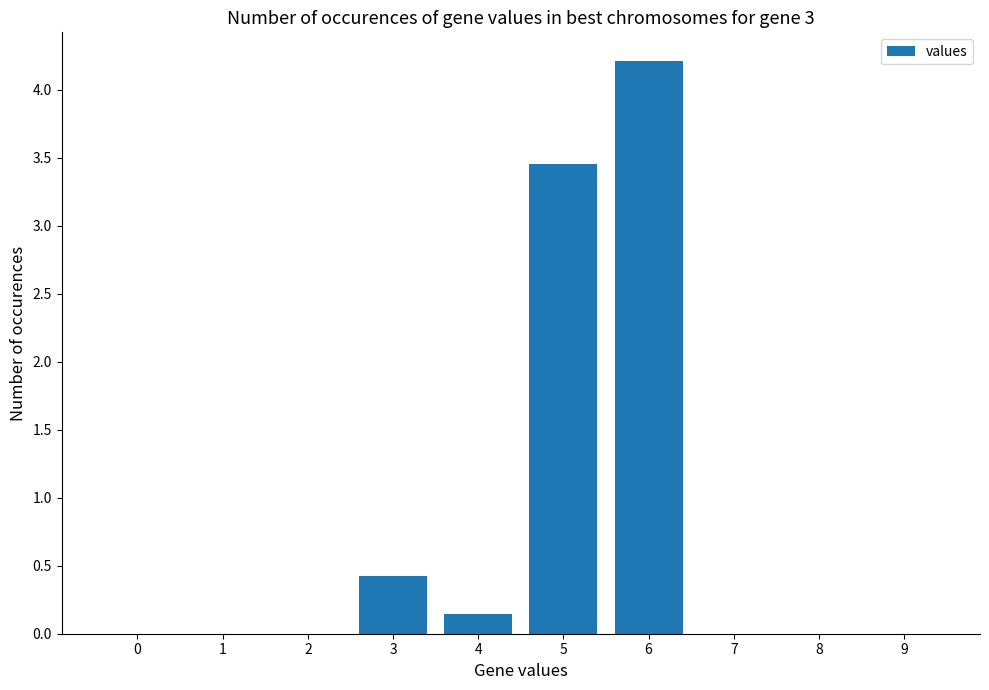

How many series are shown in this chart?

1